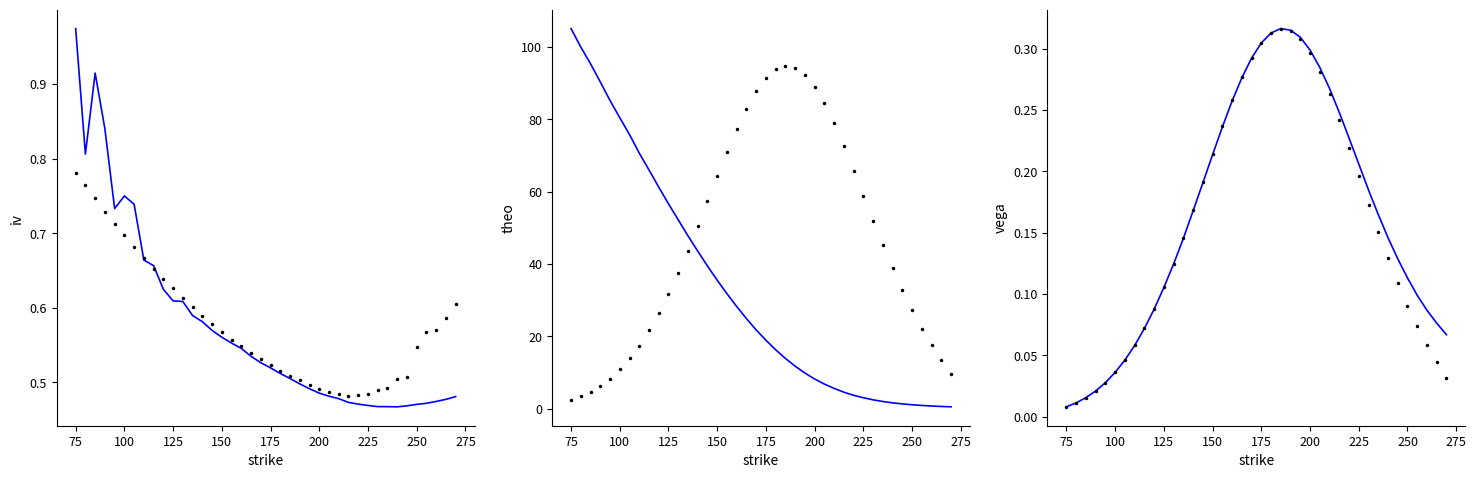

What is the highest value of the Call Vega series?

0.3